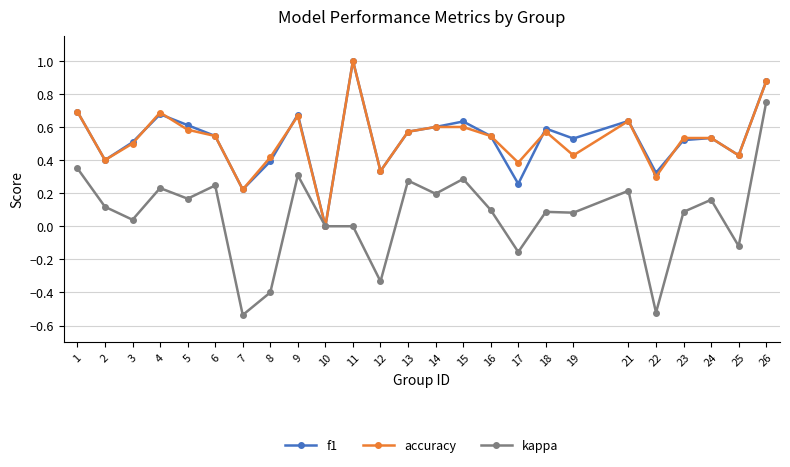

How many data points does each series have?

25